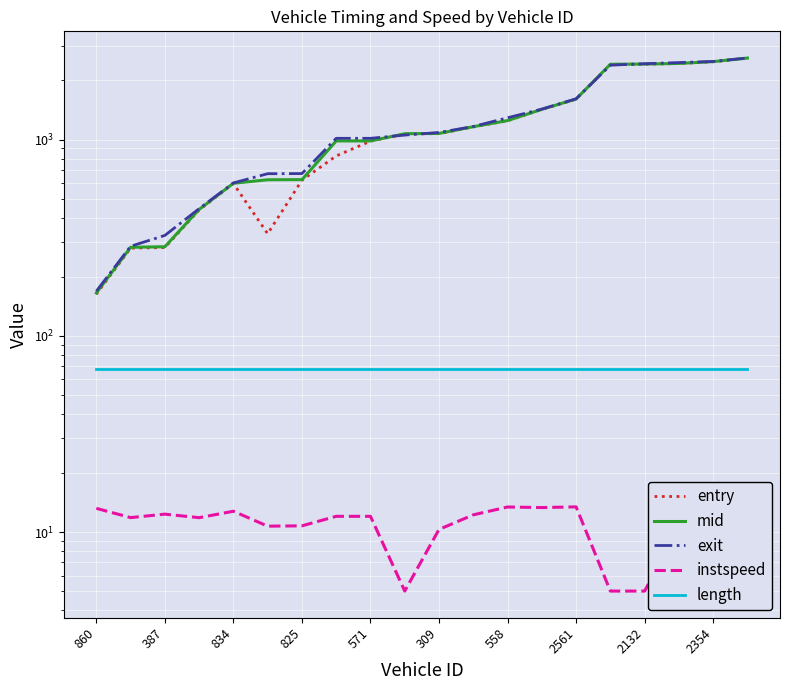

What is the sum of the exit values at 387 and 2561?

1936.2